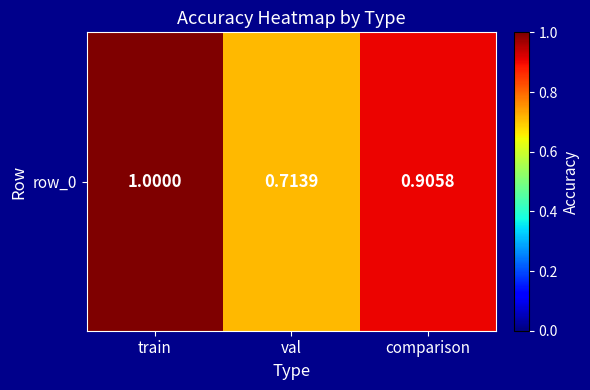

List the labels in order of value, largest first.

train, comparison, val